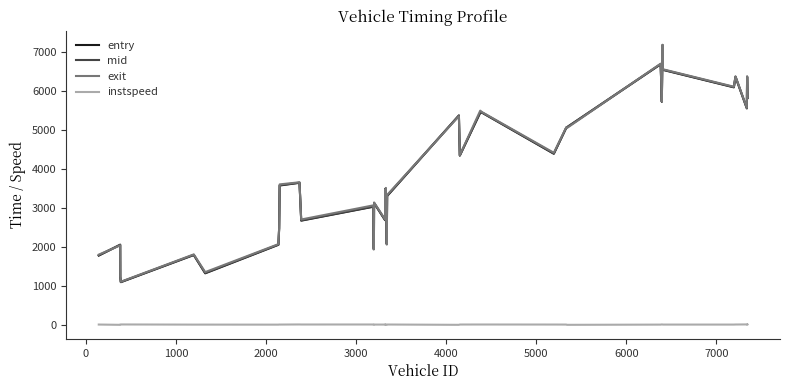

True or false: instspeed and entry intersect in this chart.

False